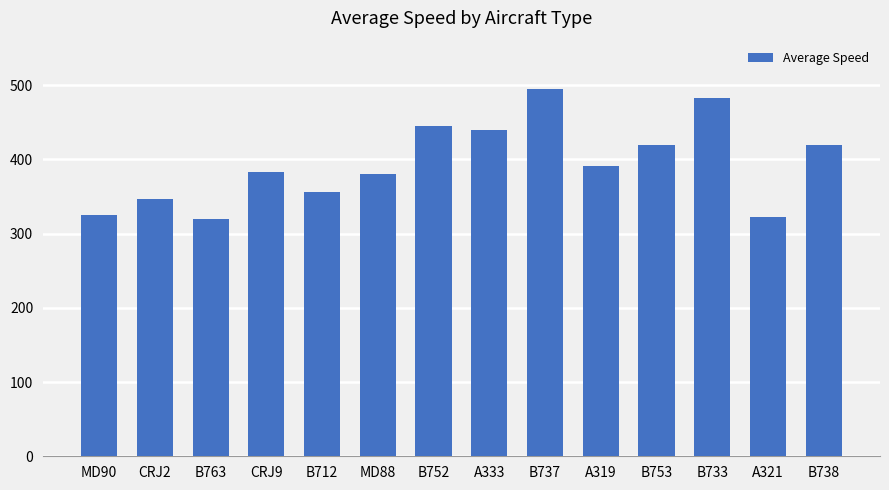

What is the label of the 12th bar from the left?

B733